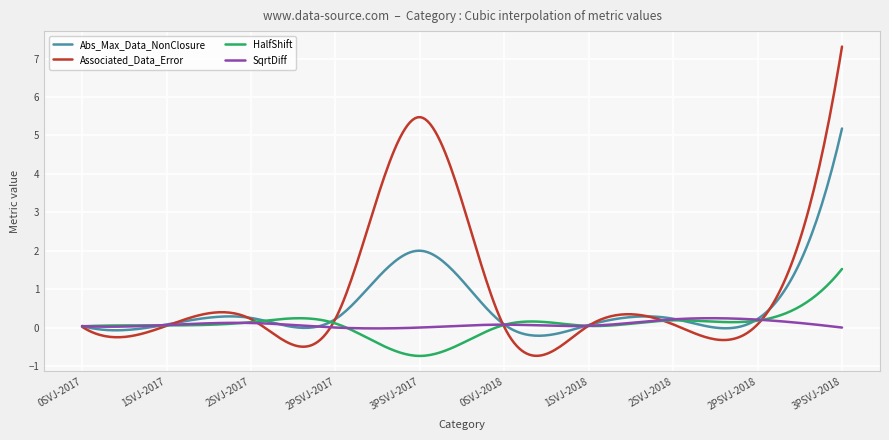

Which series has the widest spread of values?

Associated_Data_Error